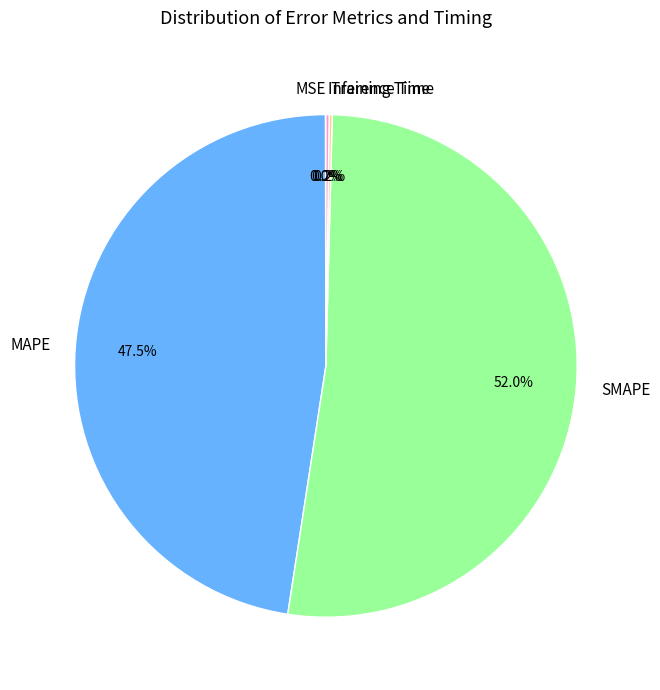

Is the sum of MAPE and SMAPE greater than half?

Yes